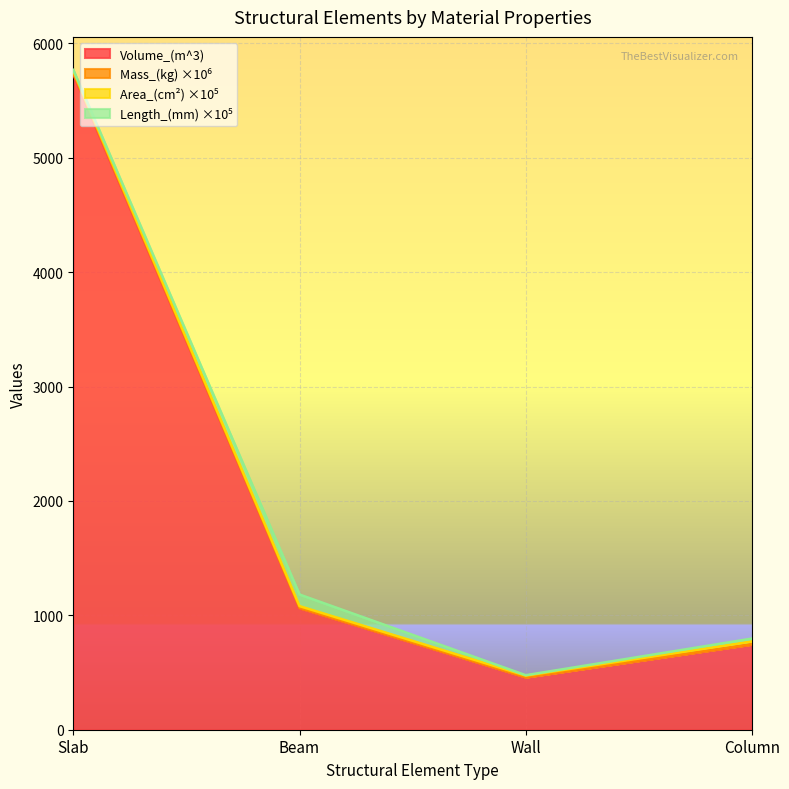

Which category has the lowest value across all series?

Wall